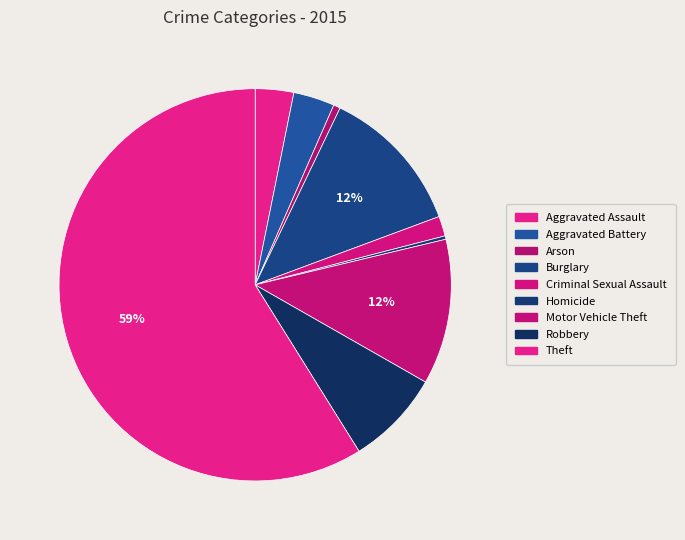

How many segments does this pie chart have?

9